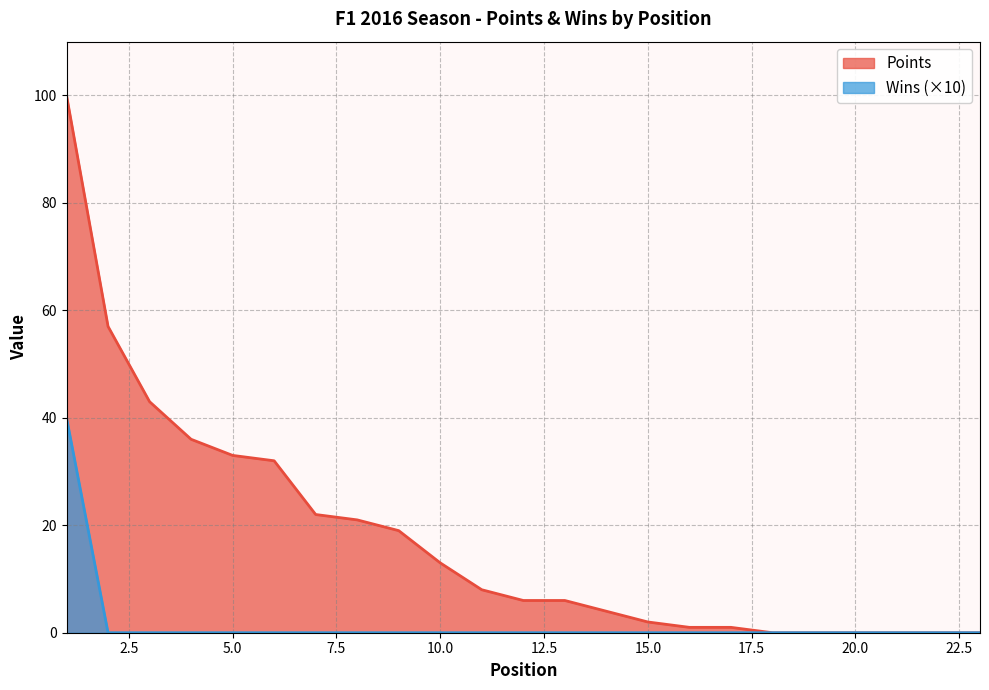

True or false: Wins and Points intersect in this chart.

False